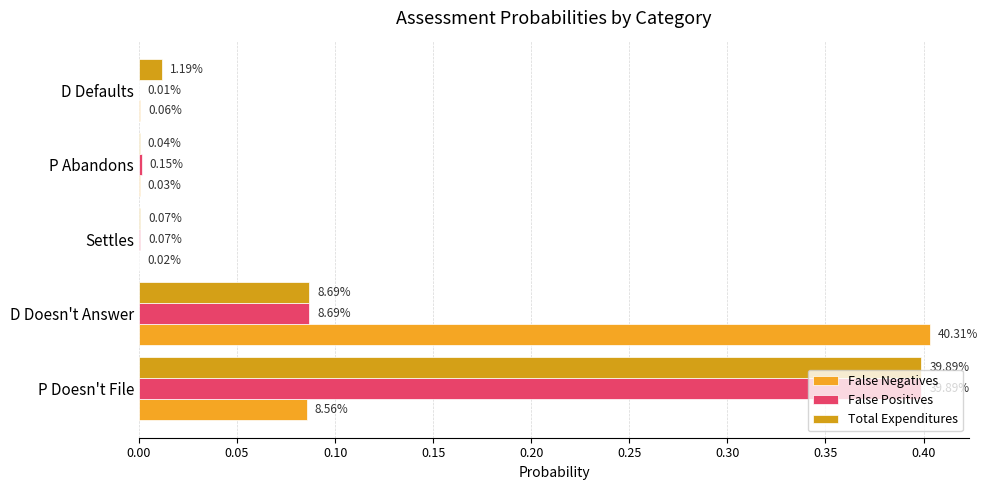

Does the chart contain stacked bars?

No